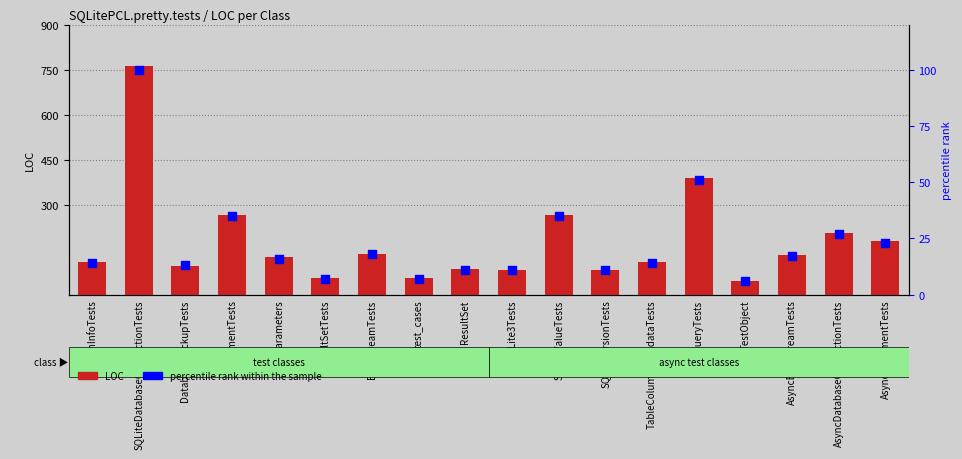

Which series reaches the minimum Y coordinate?

percentile rank within the sample